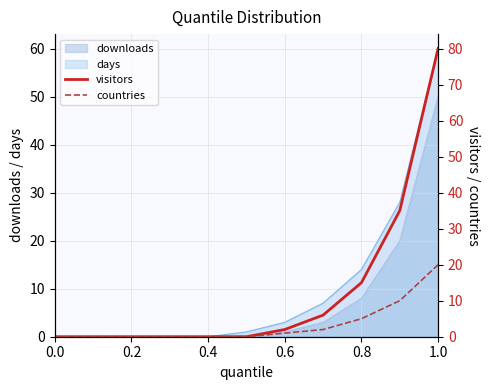

Between 0.2 and 0.8, which series saw the biggest shift?

visitors